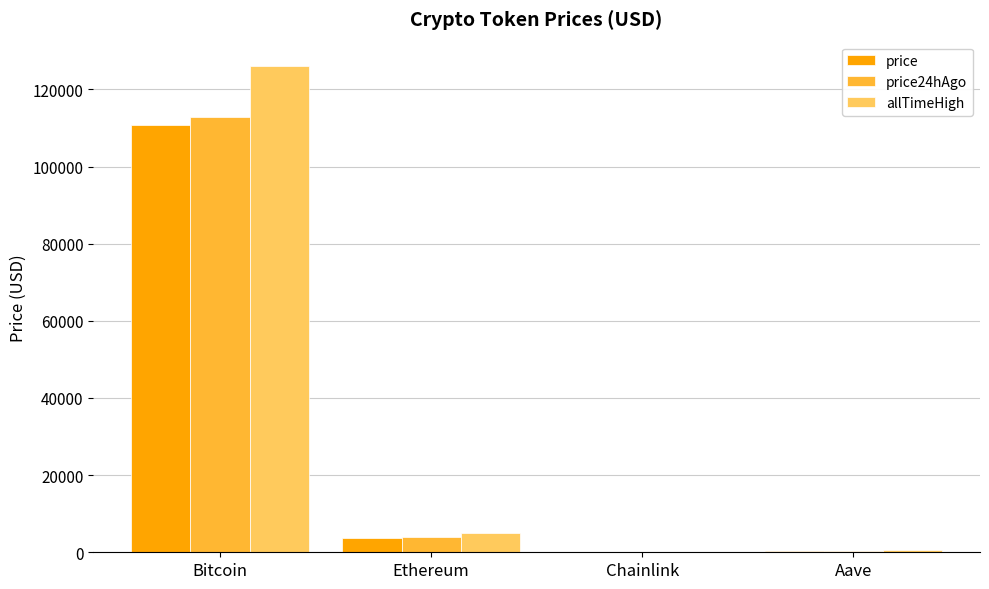

Which series changed the most between Bitcoin and Aave?

allTimeHigh